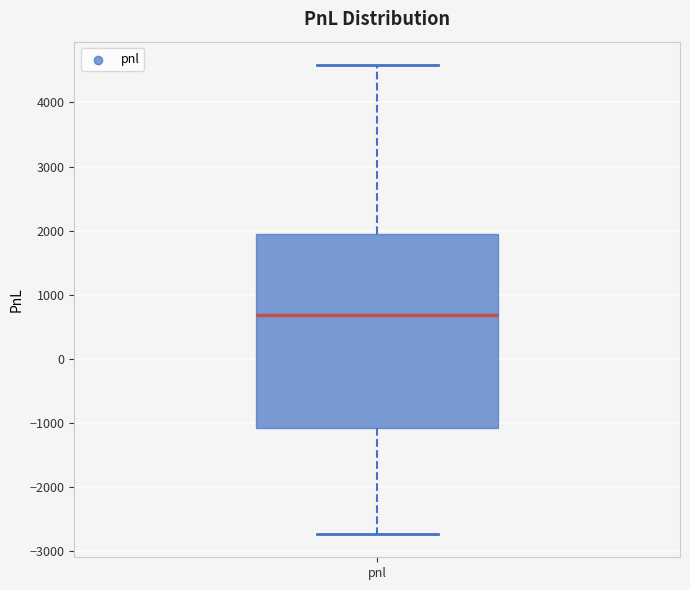

Read this box plot against the y-axis: the position of the median line, the range covered by the box, and the ends of both whiskers. The values are not printed on the chart, so give them approximately, as read against the axis.

median 700, box -1100 to 2000, whiskers -2700 to 4600